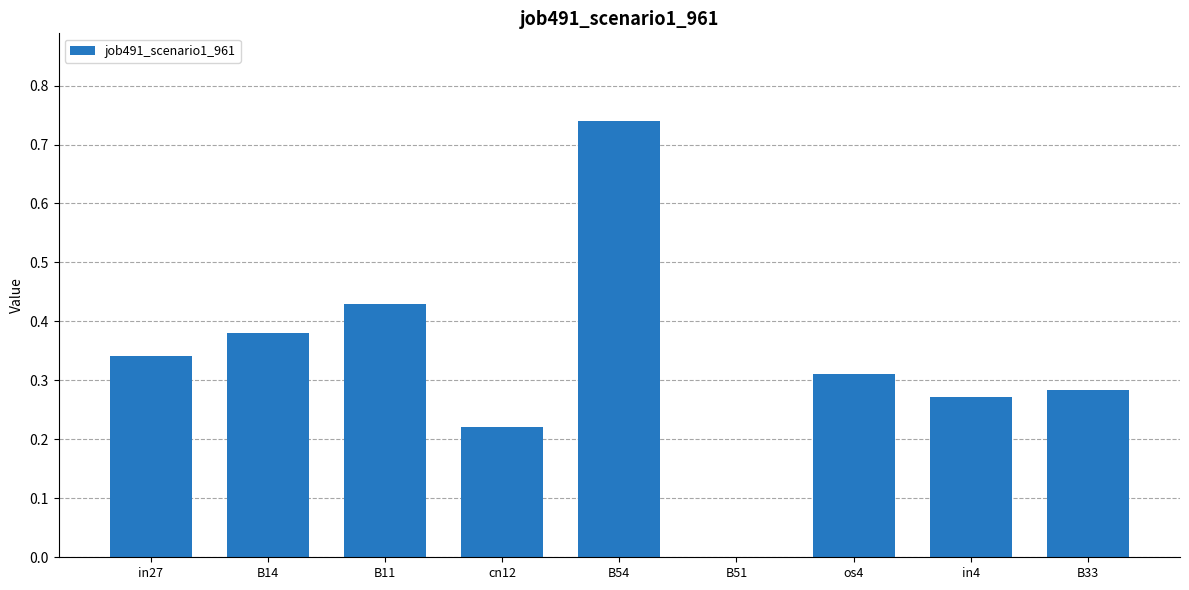

At which category does the chart reach its peak across all series?

B54